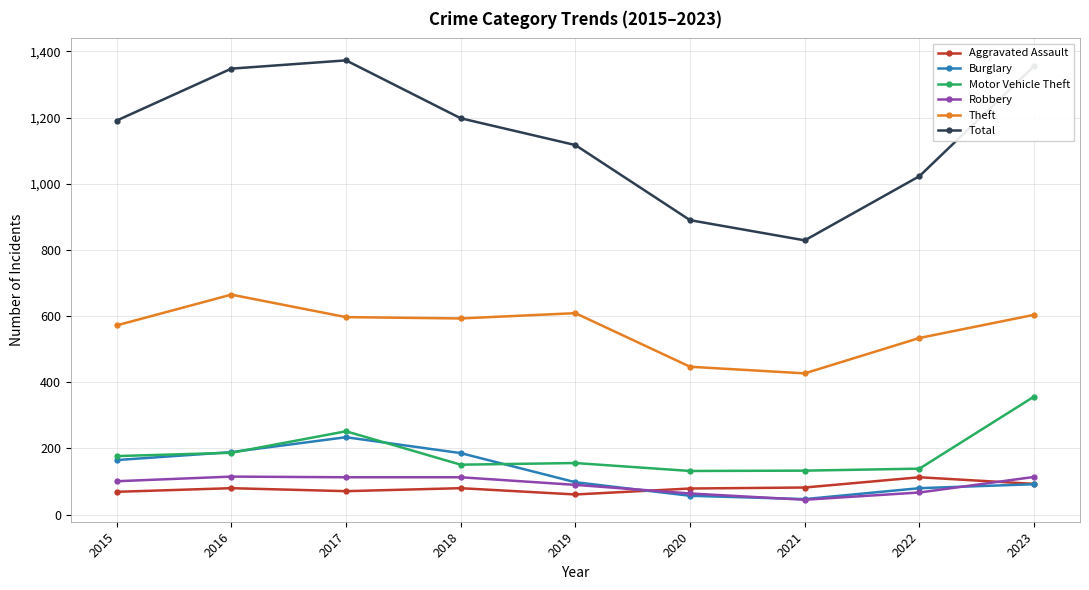

True or false: Motor Vehicle Theft and Robbery cross at least once.

False